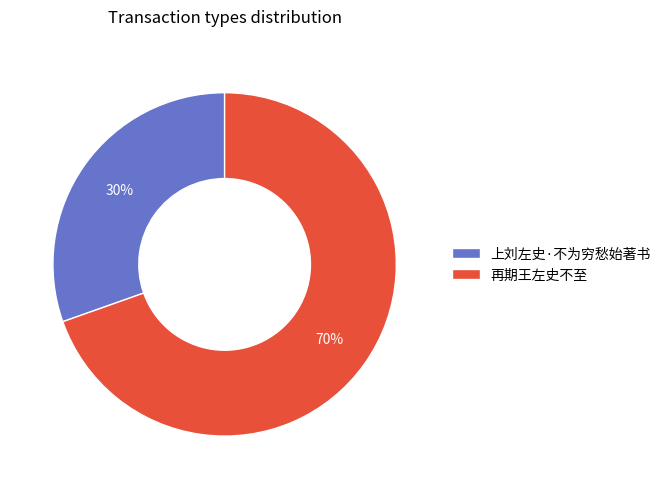

Which category has the smallest portion of the pie?

上刘左史·不为穷愁始著书